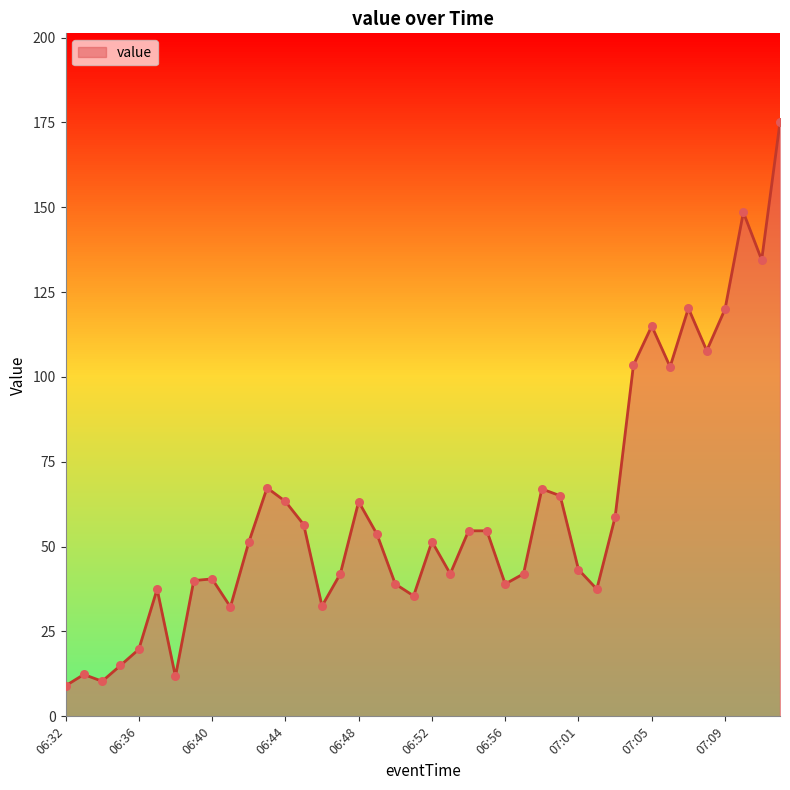

What is the difference between the maximum and minimum values?

166.0